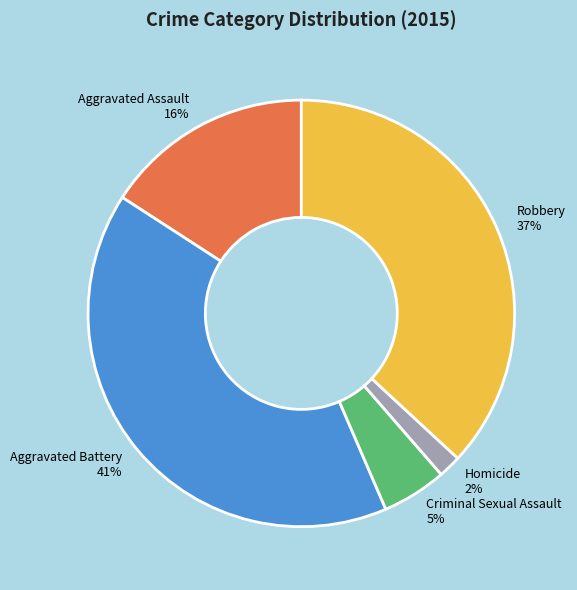

Which category has the biggest portion of the pie?

Aggravated Battery